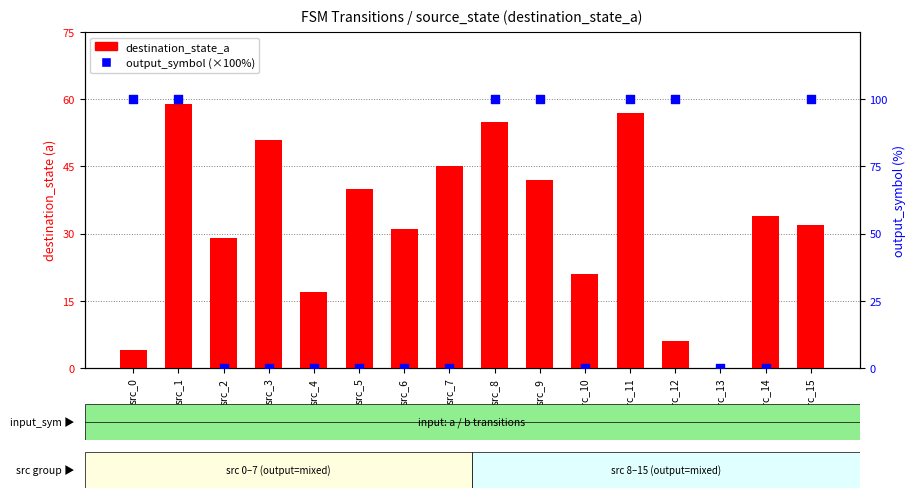

What is the total value across all series at src_7?

45